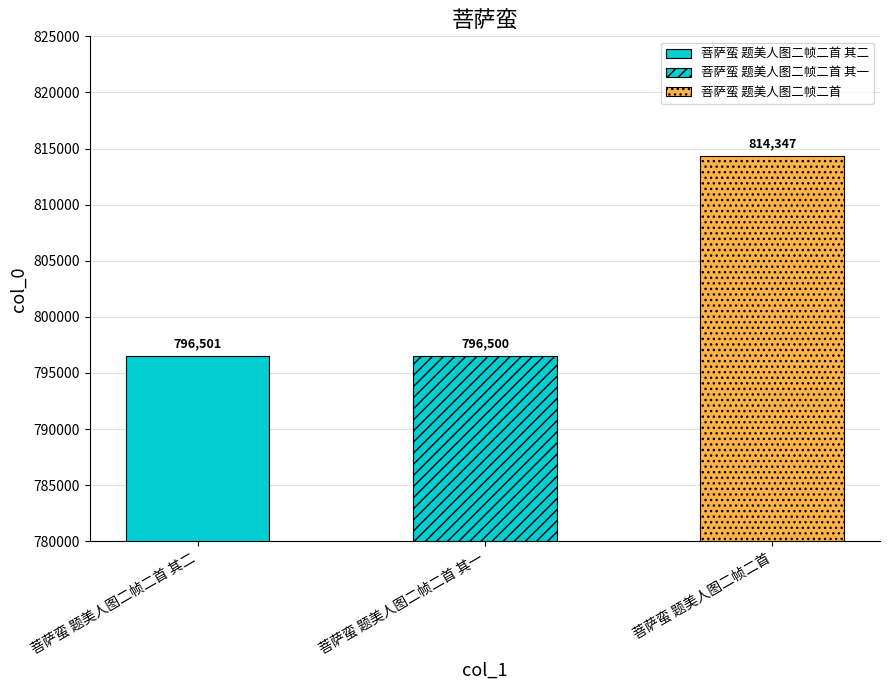

Does the chart contain stacked bars?

No